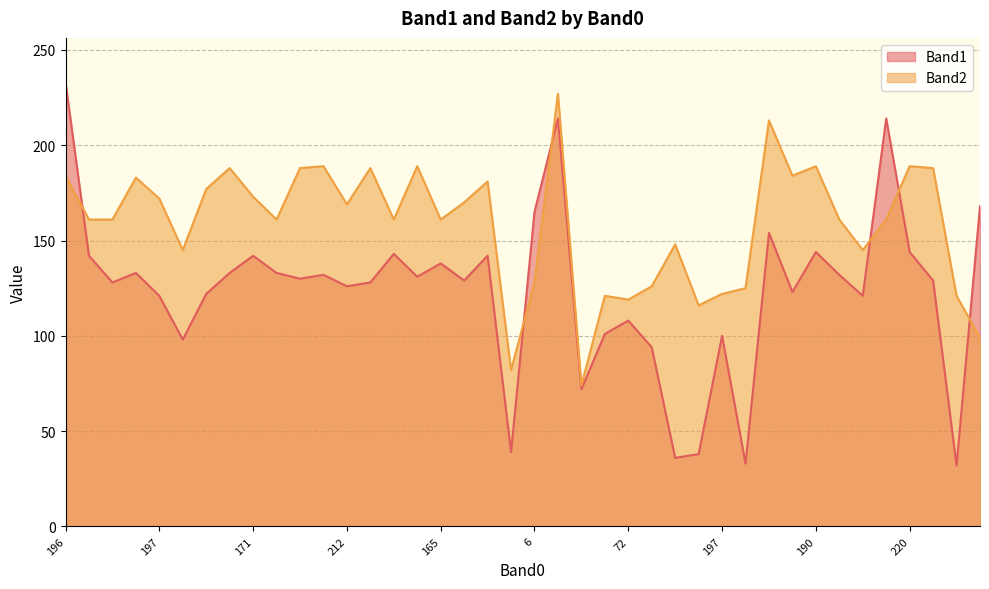

Read the Band1 value at 38, to the nearest 5.

215